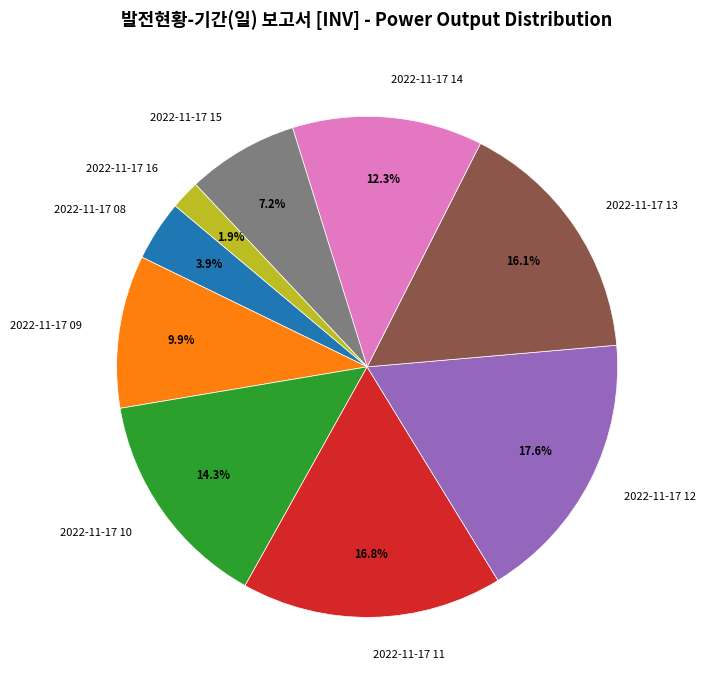

Rank the categories by value from highest to lowest.

2022-11-17 12, 2022-11-17 11, 2022-11-17 13, 2022-11-17 10, 2022-11-17 14, 2022-11-17 09, 2022-11-17 15, 2022-11-17 08, 2022-11-17 16